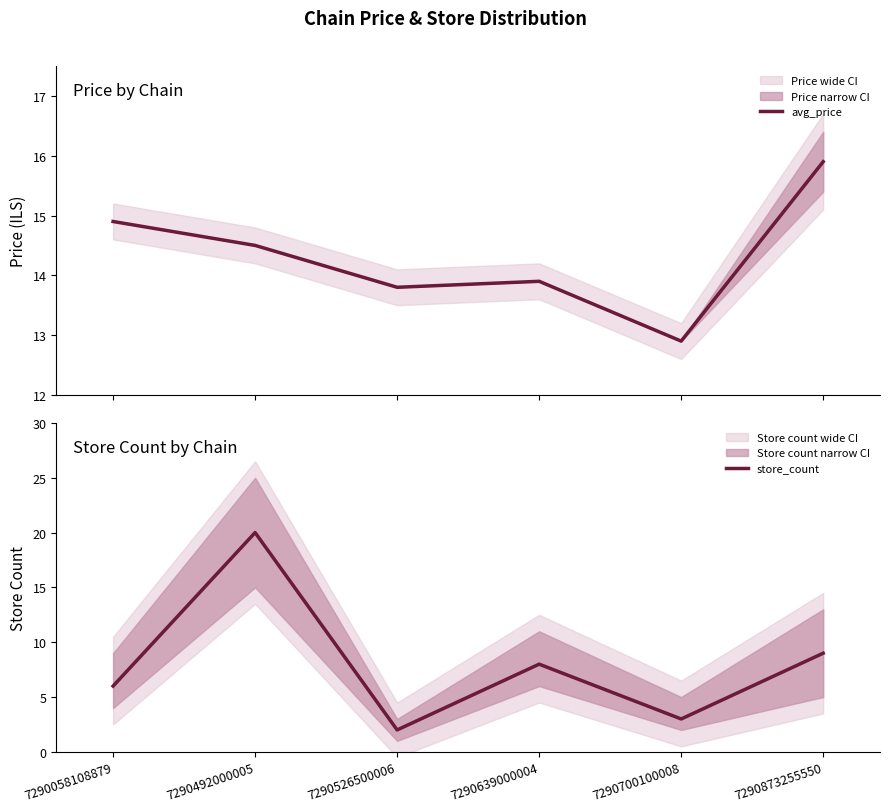

At how many categories does at least one series exceed 15?

2